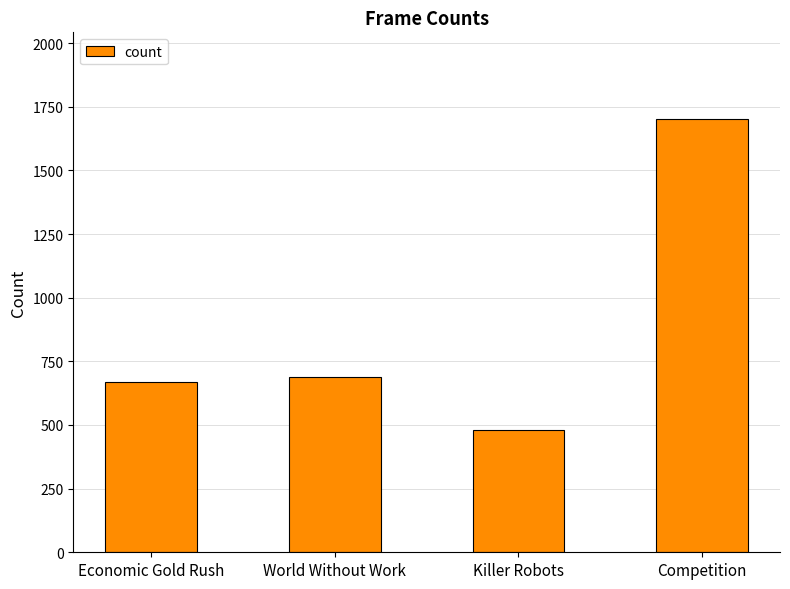

Does the chart contain any negative values?

No